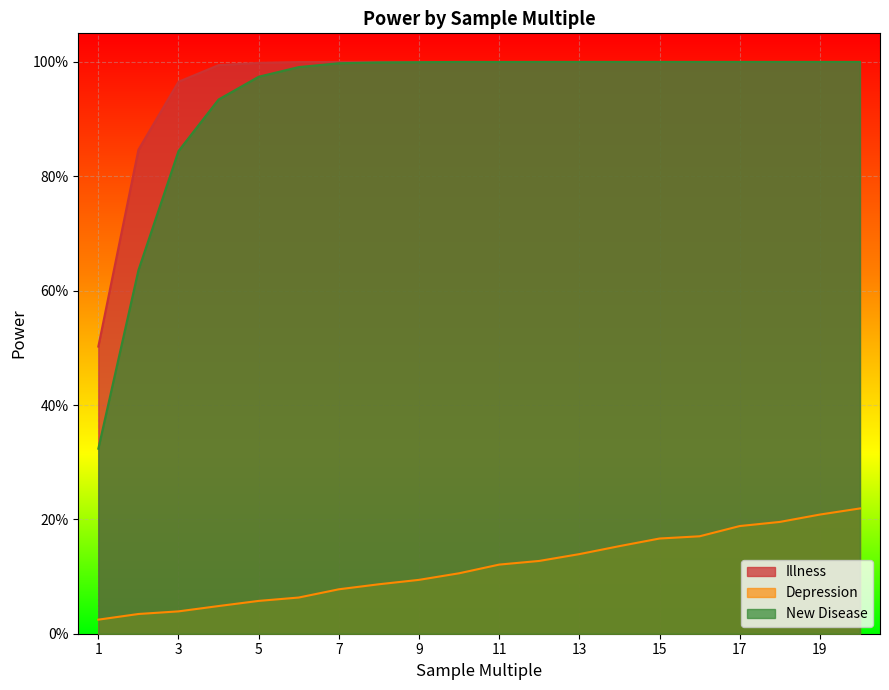

True or false: Illness has a value of 1.0 at 13.

True